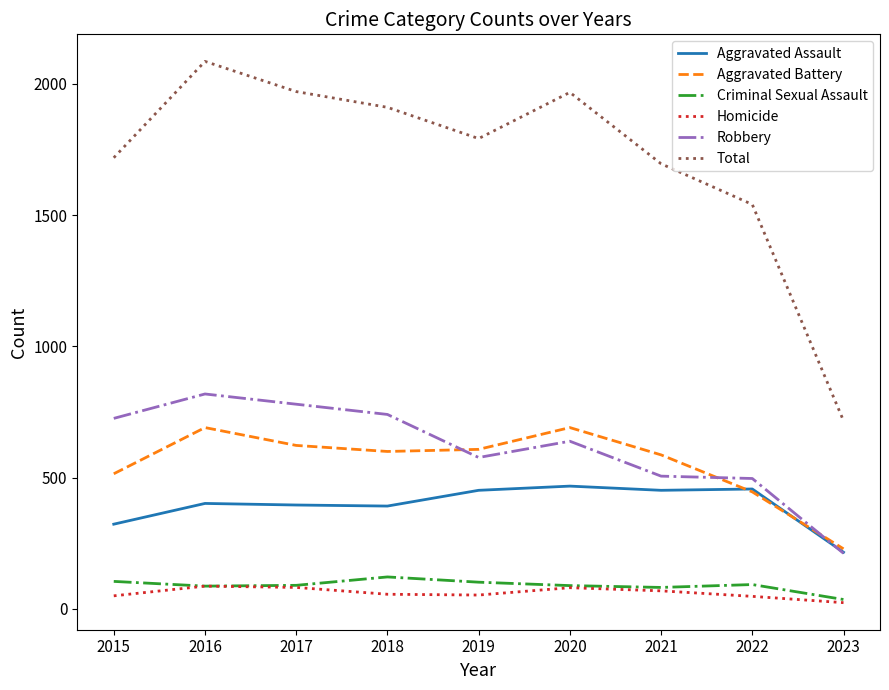

Does the chart have visible grid lines?

No